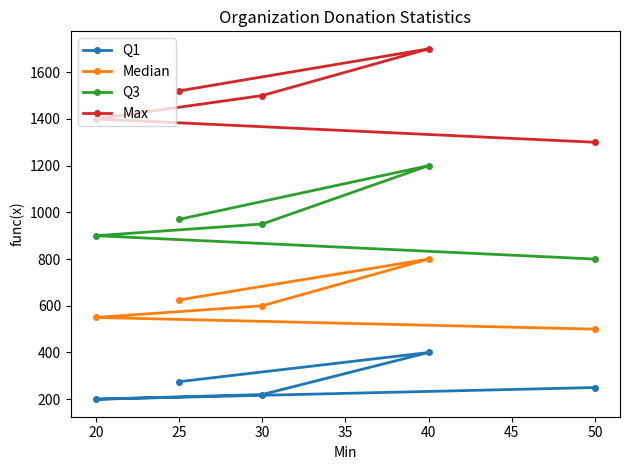

At which category does the chart reach its minimum across all series?

20